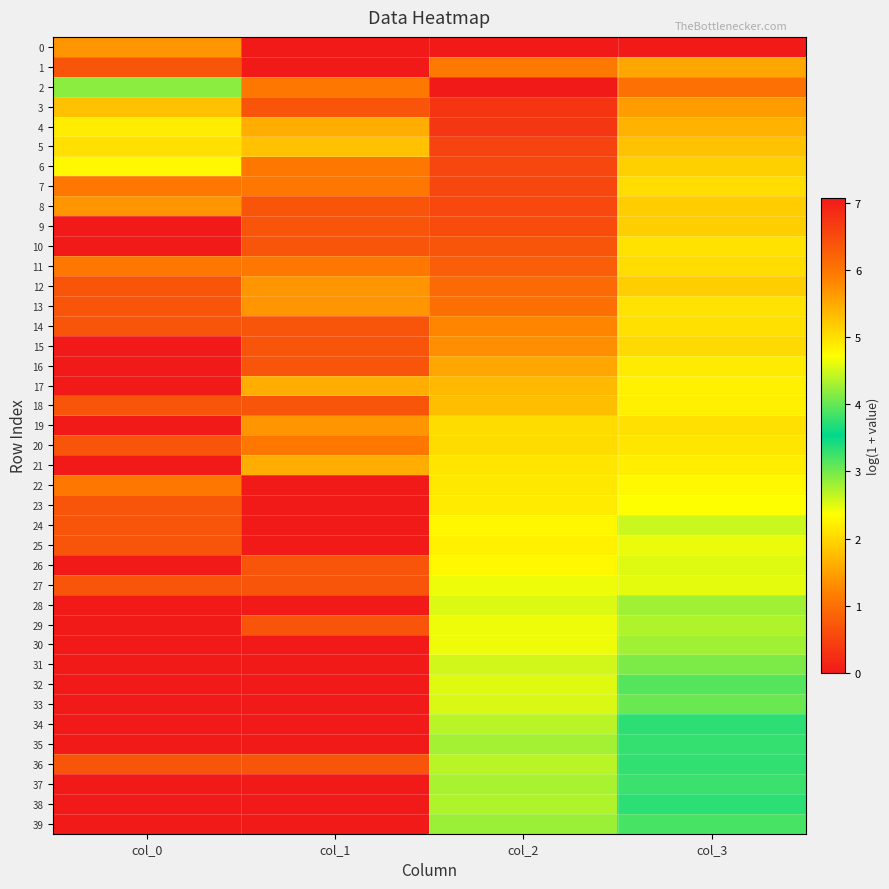

Reading left to right, list all the values displayed in this chart.

0: col_0=1.4	col_1=0.0	col_2=0.0	col_3=0.0
1: col_0=0.7	col_1=0.0	col_2=6.0	col_3=5.5
2: col_0=2.9	col_1=1.1	col_2=7.1	col_3=6.1
3: col_0=1.8	col_1=0.7	col_2=6.8	col_3=5.6
4: col_0=2.2	col_1=1.6	col_2=6.7	col_3=5.4
5: col_0=2.1	col_1=1.8	col_2=6.6	col_3=5.3
6: col_0=2.3	col_1=1.1	col_2=6.5	col_3=5.2
7: col_0=1.1	col_1=1.1	col_2=6.5	col_3=5.0
8: col_0=1.4	col_1=0.7	col_2=6.5	col_3=5.2
9: col_0=0.0	col_1=0.7	col_2=6.5	col_3=5.2
10: col_0=0.0	col_1=0.7	col_2=6.4	col_3=5.0
11: col_0=1.1	col_1=1.1	col_2=6.3	col_3=5.0
12: col_0=0.7	col_1=1.4	col_2=6.1	col_3=5.2
13: col_0=0.7	col_1=1.4	col_2=6.1	col_3=5.0
14: col_0=0.7	col_1=0.7	col_2=5.8	col_3=5.0
15: col_0=0.0	col_1=0.7	col_2=5.7	col_3=5.0
16: col_0=0.0	col_1=0.7	col_2=5.5	col_3=4.9
17: col_0=0.0	col_1=1.6	col_2=5.4	col_3=4.8
18: col_0=0.7	col_1=0.7	col_2=5.3	col_3=4.9
19: col_0=0.0	col_1=1.4	col_2=5.0	col_3=5.0
20: col_0=0.7	col_1=1.1	col_2=5.0	col_3=5.0
21: col_0=0.0	col_1=1.6	col_2=5.0	col_3=4.9
22: col_0=1.1	col_1=0.0	col_2=4.9	col_3=4.8
23: col_0=0.7	col_1=0.0	col_2=4.9	col_3=4.7
24: col_0=0.7	col_1=0.0	col_2=4.8	col_3=4.5
25: col_0=0.7	col_1=0.0	col_2=4.8	col_3=4.6
26: col_0=0.0	col_1=0.7	col_2=4.8	col_3=4.6
27: col_0=0.7	col_1=0.7	col_2=4.6	col_3=4.6
28: col_0=0.0	col_1=0.0	col_2=4.6	col_3=4.3
29: col_0=0.0	col_1=0.7	col_2=4.6	col_3=4.3
30: col_0=0.0	col_1=0.0	col_2=4.6	col_3=4.3
31: col_0=0.0	col_1=0.0	col_2=4.5	col_3=4.1
32: col_0=0.0	col_1=0.0	col_2=4.6	col_3=3.9
33: col_0=0.0	col_1=0.0	col_2=4.5	col_3=4.0
34: col_0=0.0	col_1=0.0	col_2=4.4	col_3=3.7
35: col_0=0.0	col_1=0.0	col_2=4.3	col_3=3.8
36: col_0=0.7	col_1=0.7	col_2=4.4	col_3=3.8
37: col_0=0.0	col_1=0.0	col_2=4.3	col_3=3.8
38: col_0=0.0	col_1=0.0	col_2=4.3	col_3=3.7
39: col_0=0.0	col_1=0.0	col_2=4.2	col_3=3.2